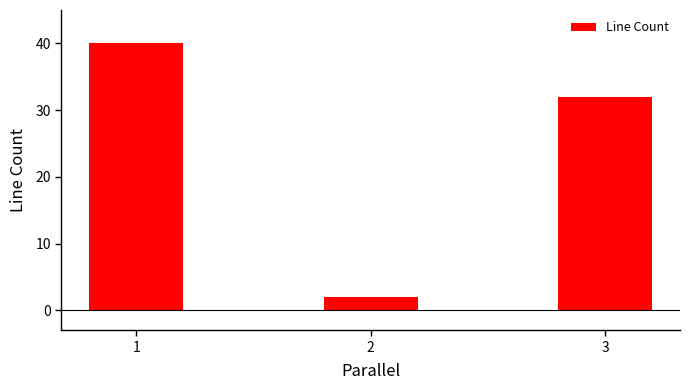

What is the value of the 2nd bar from the left?

2